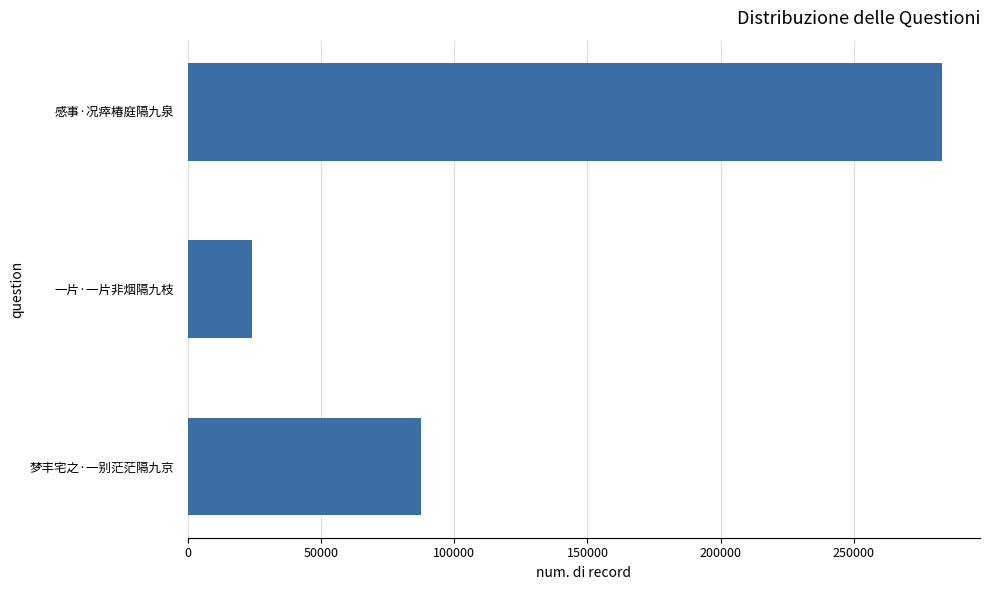

True or false: the data shows 283233 at 感事·况瘁椿庭隔九泉.

True